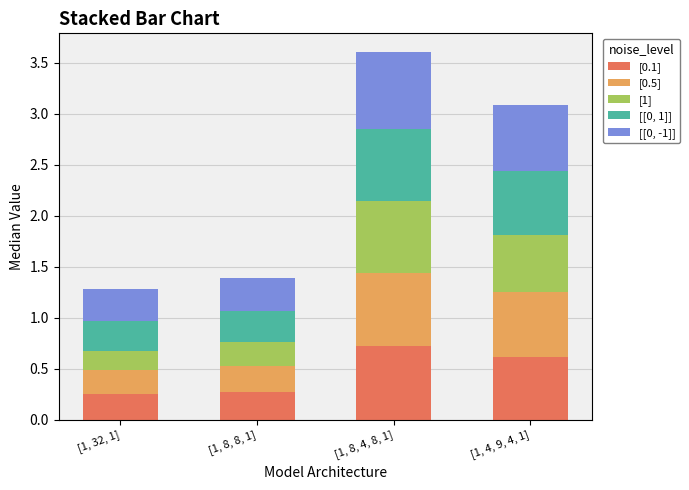

True or false: [0.1] has a value of 0.2 at [1, 4, 9, 4, 1].

False